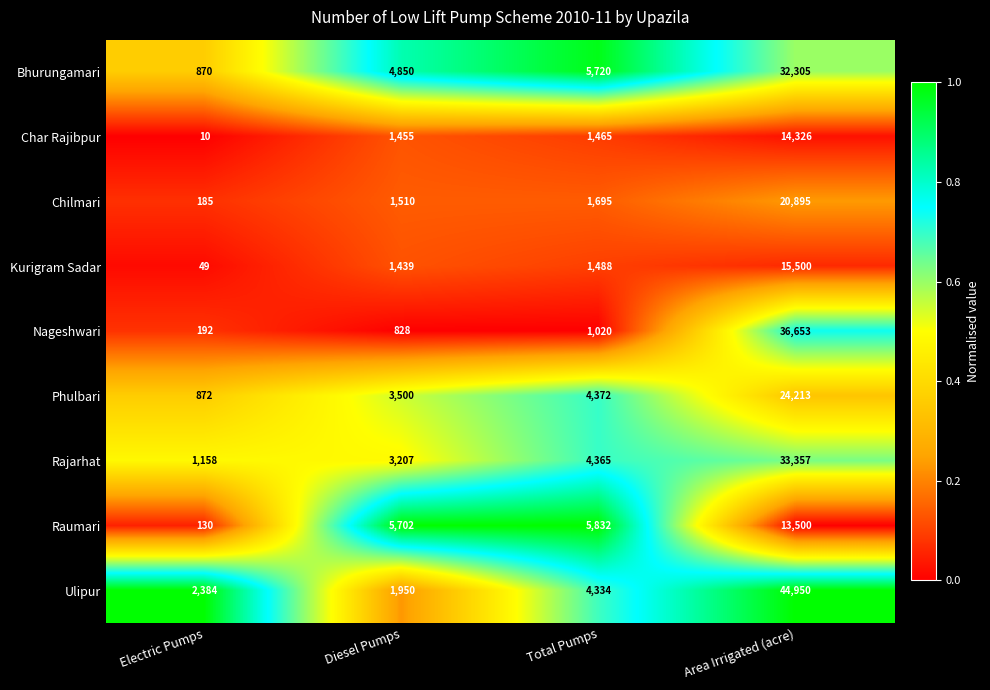

What is the sum of the Kurigram Sadar values at Area Irrigated (acre) and Diesel Pumps?

16939